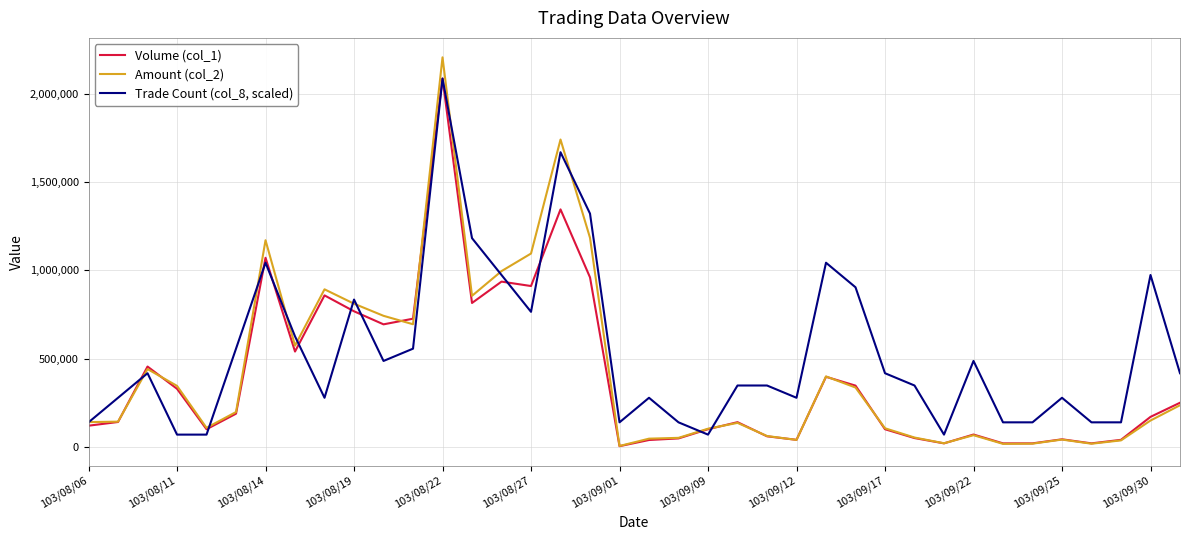

Which series has the largest total across all categories?

Trade Count (col_8, scaled)